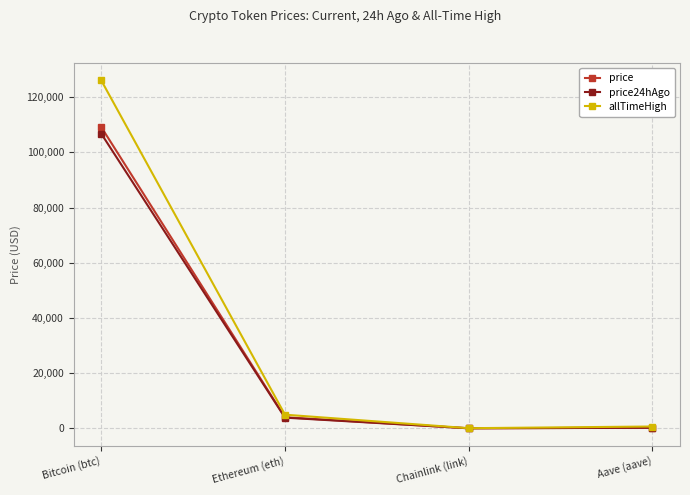

What is the average value of the allTimeHigh series?

32935.1